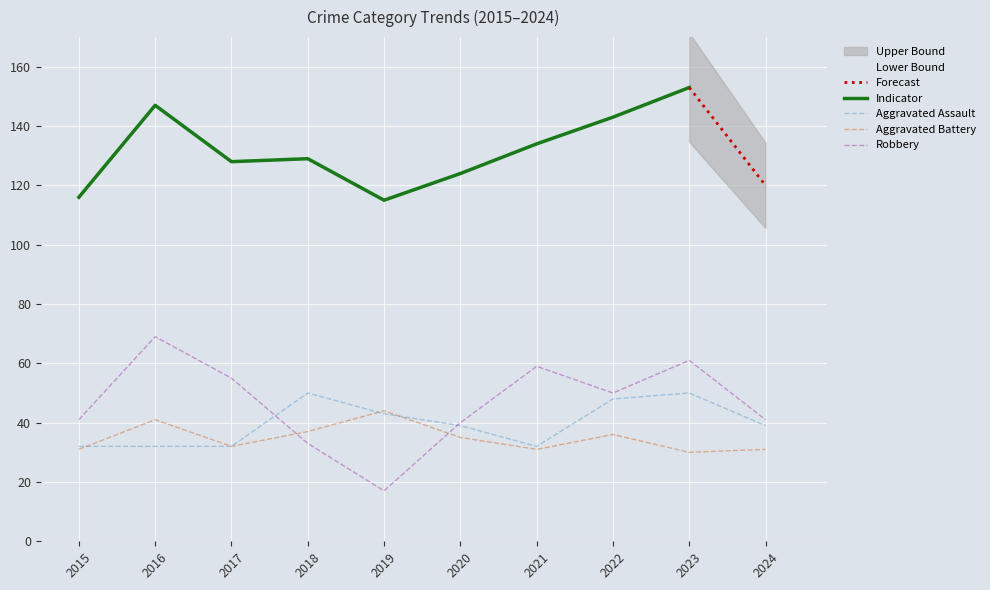

Which series changed the most between 2015 and 2016?

Robbery